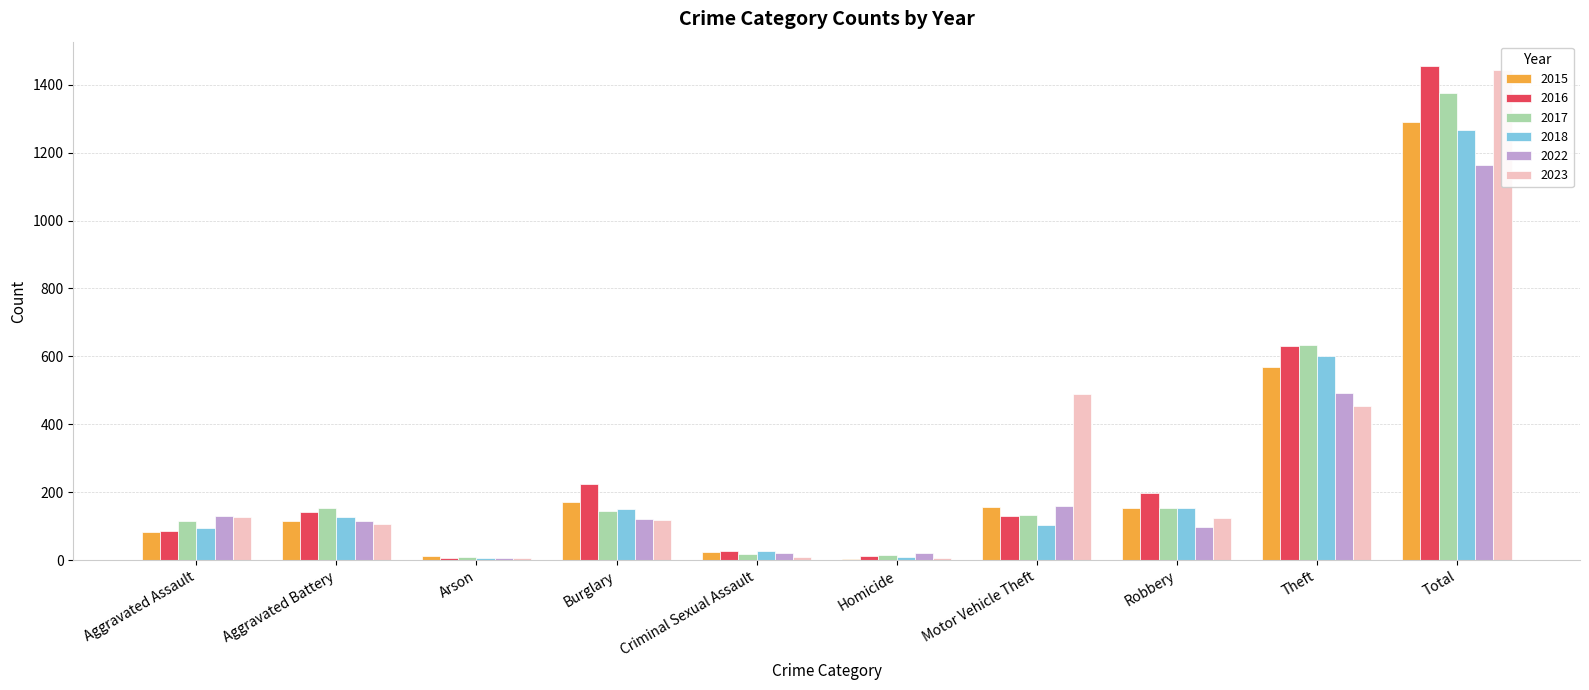

What is the value of the 2016 bar at the 3rd from the left?

6